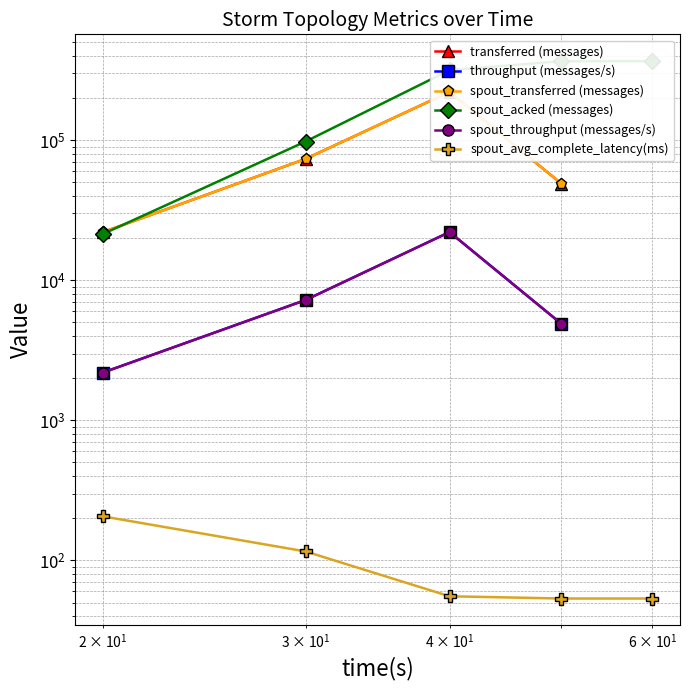

Is this an area chart (filled region under the line)?

No